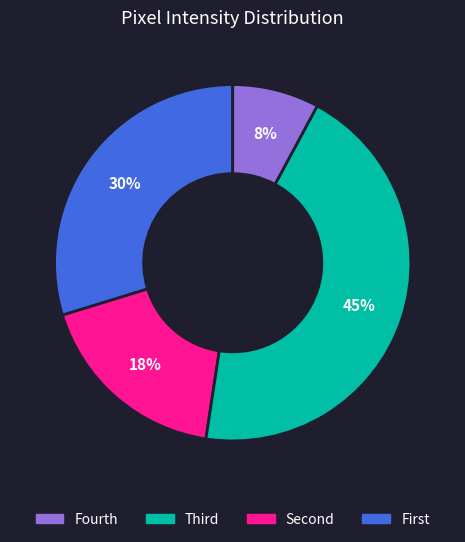

Is there any slice that represents more than half of the pie?

No